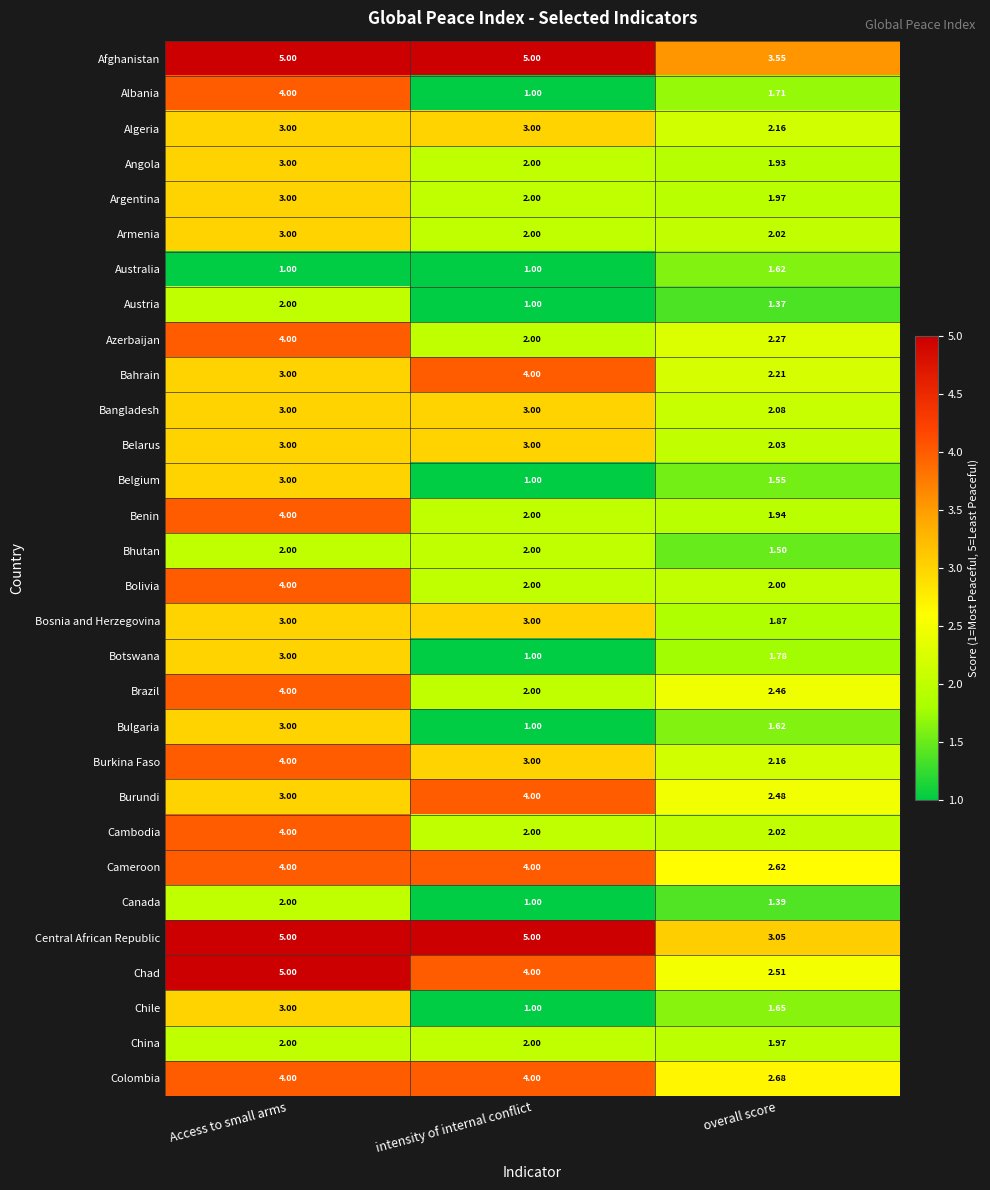

At which label is Afghanistan closest to 4?

overall score